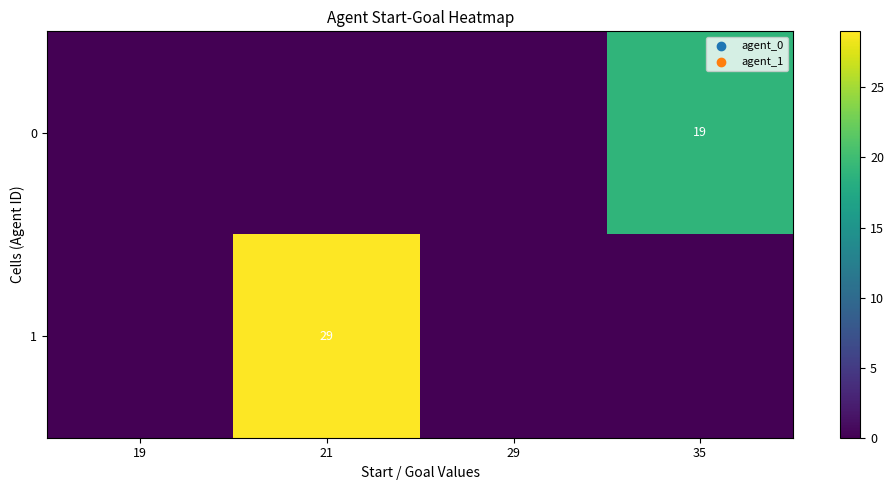

The value of 0 at 35 is 19. True or false?

True